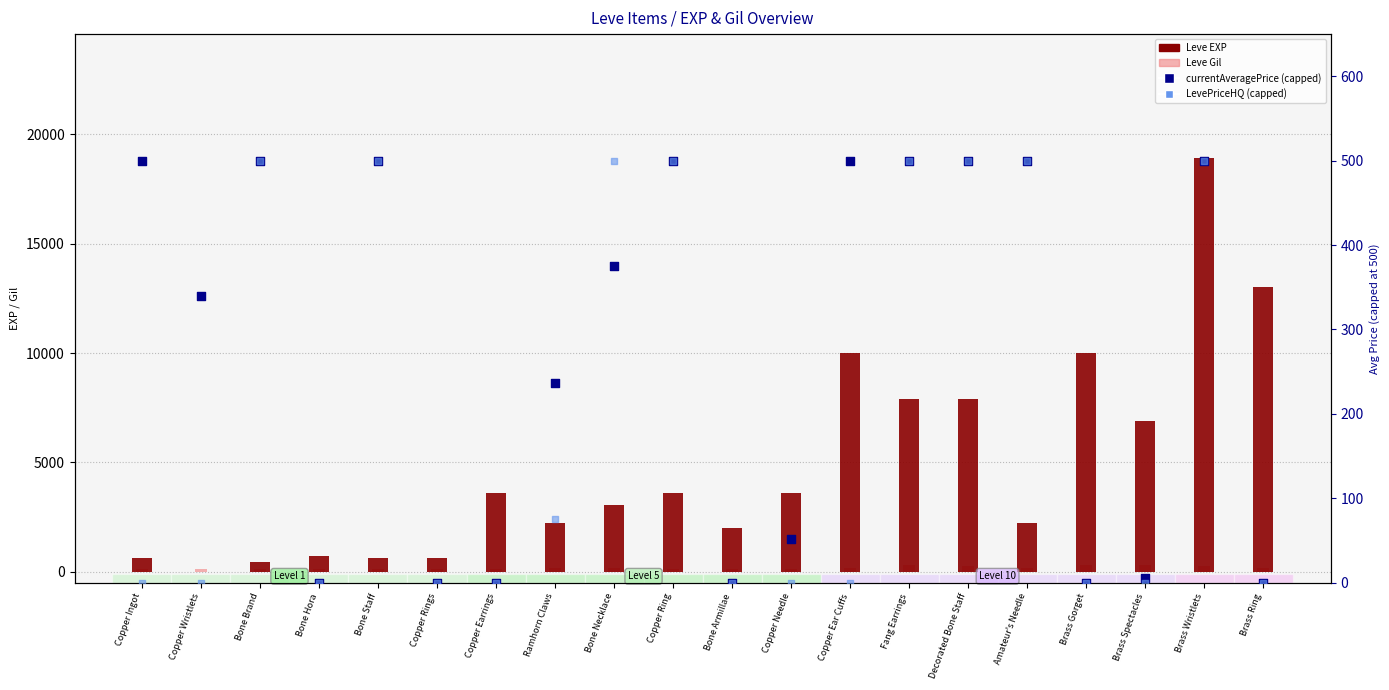

At which category is the sum across all series the highest?

Brass Wristlets